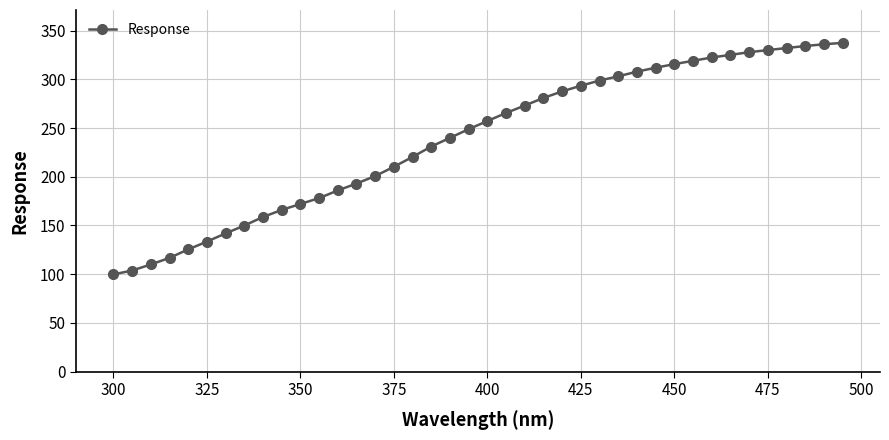

What is the sum of all values?

9544.6